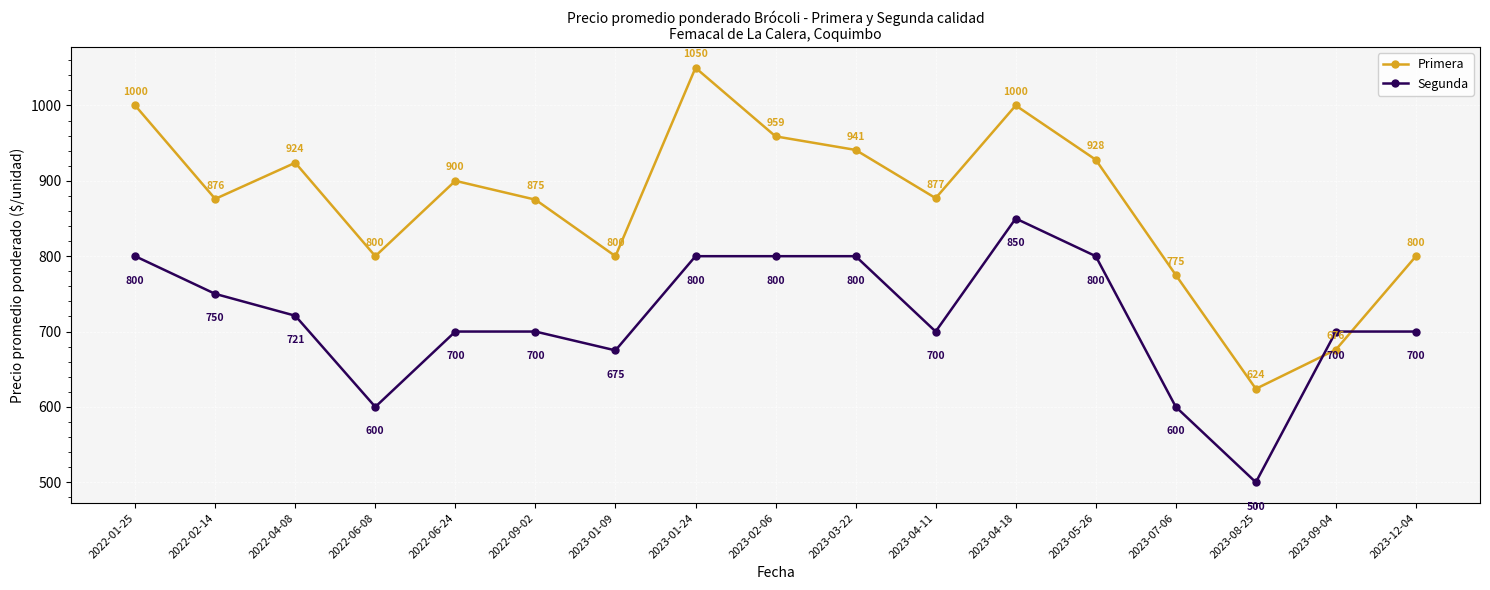

Where do Segunda and Primera first cross each other?

2023-08-25 and 2023-09-04